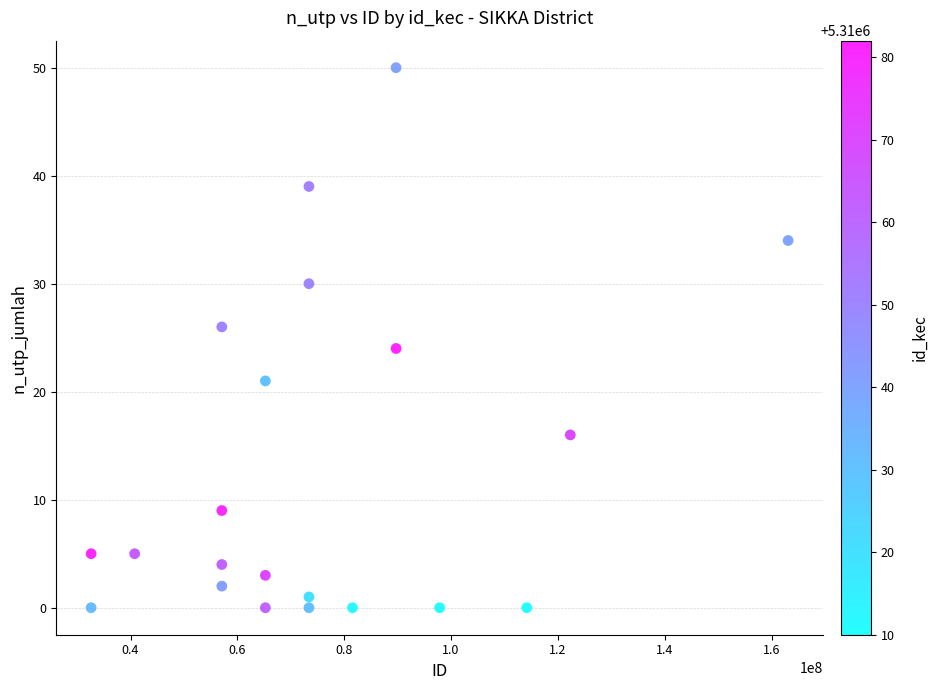

What is the range of Y values (max minus min)?

50